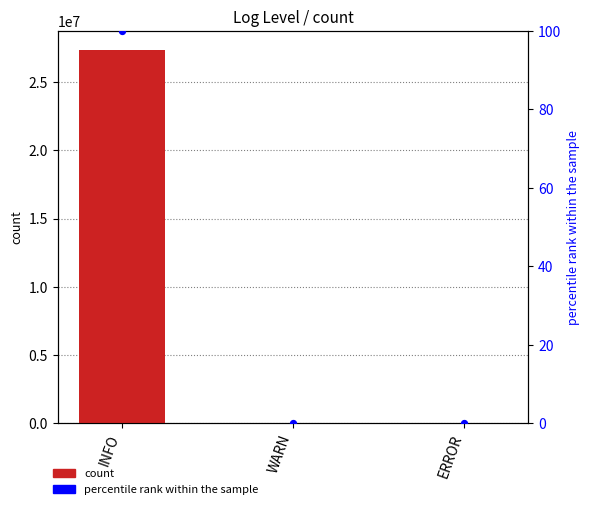

Which series contains the lowest Y value?

percentile rank within the sample